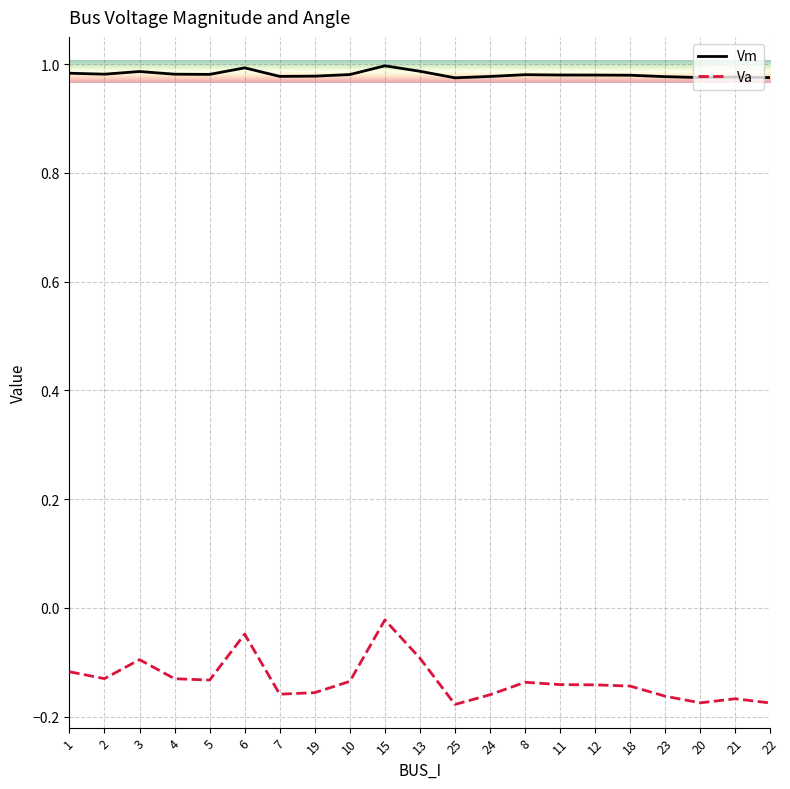

Which category has the highest value in the Va series?

15